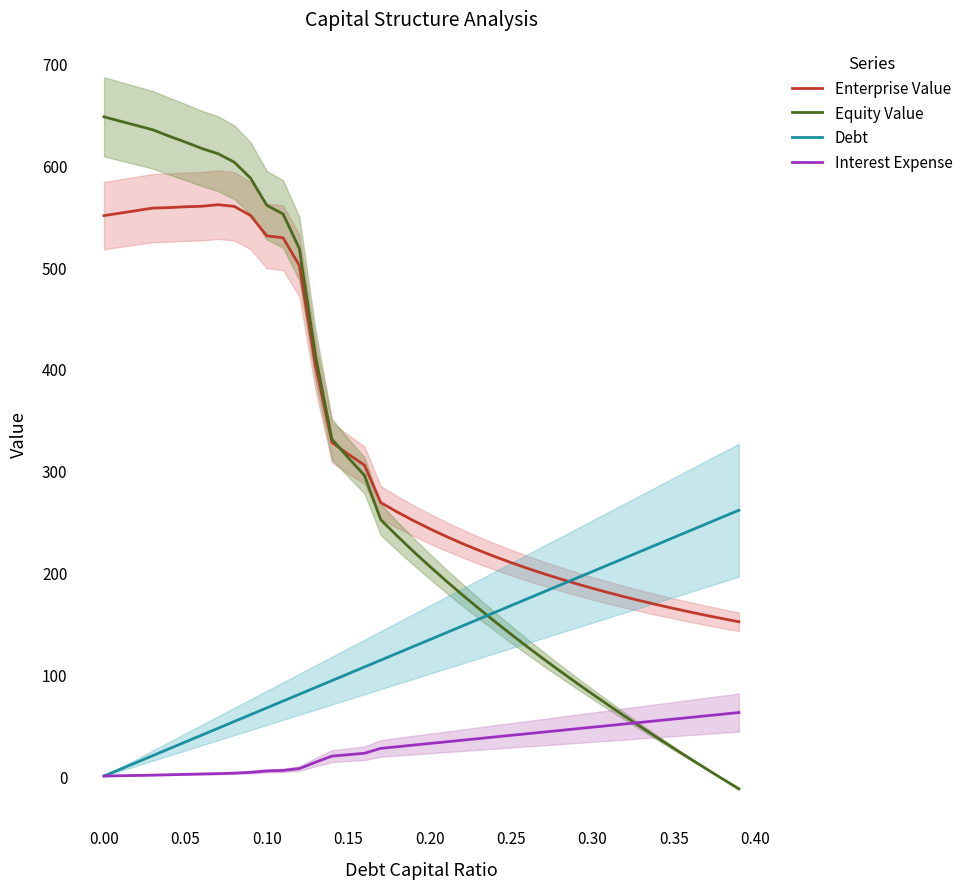

Count the number of categories in the chart.

40